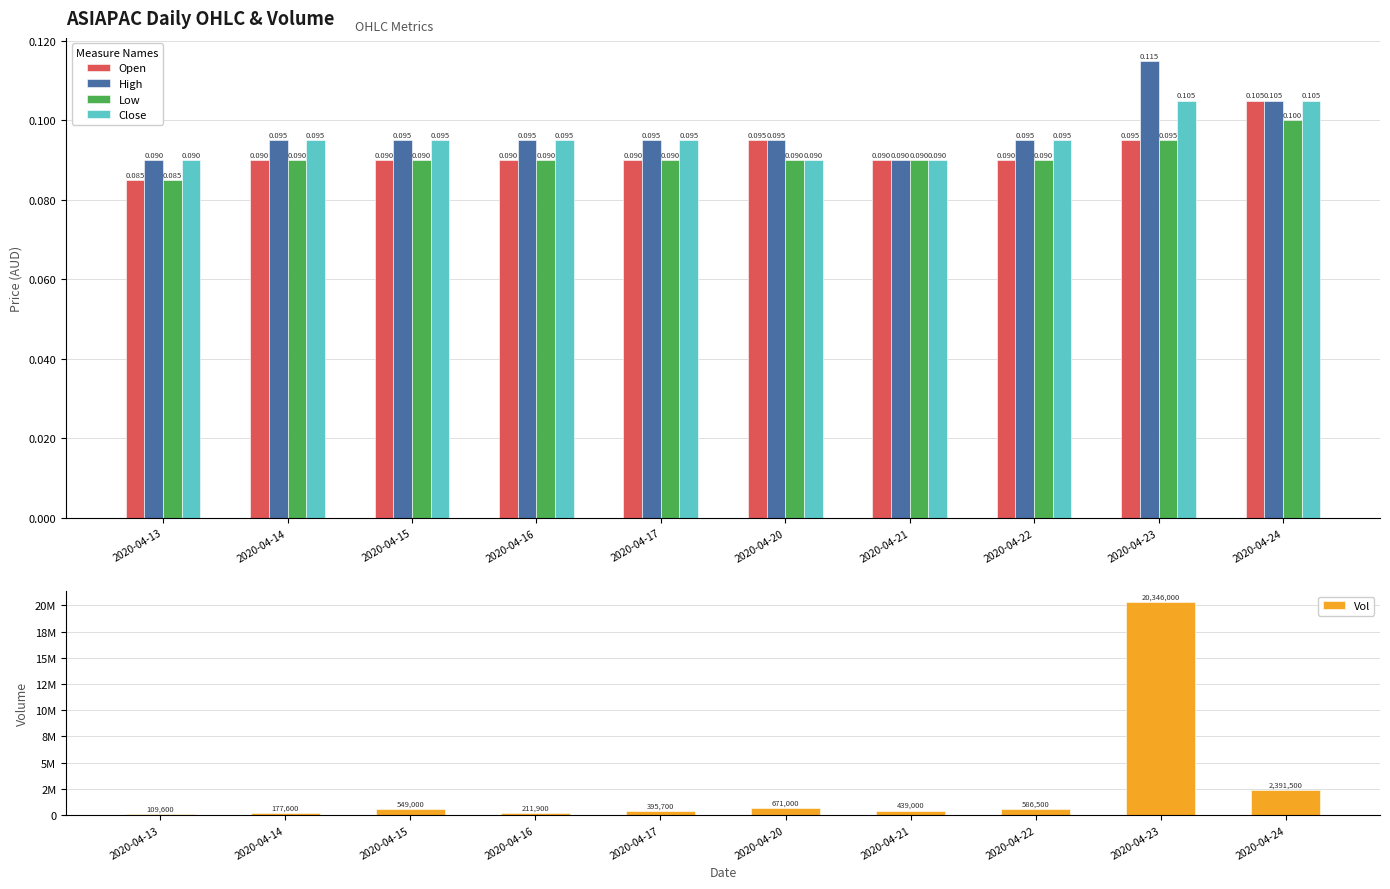

What is the sum of the Open values at 2020-04-23 and 2020-04-15?

0.2